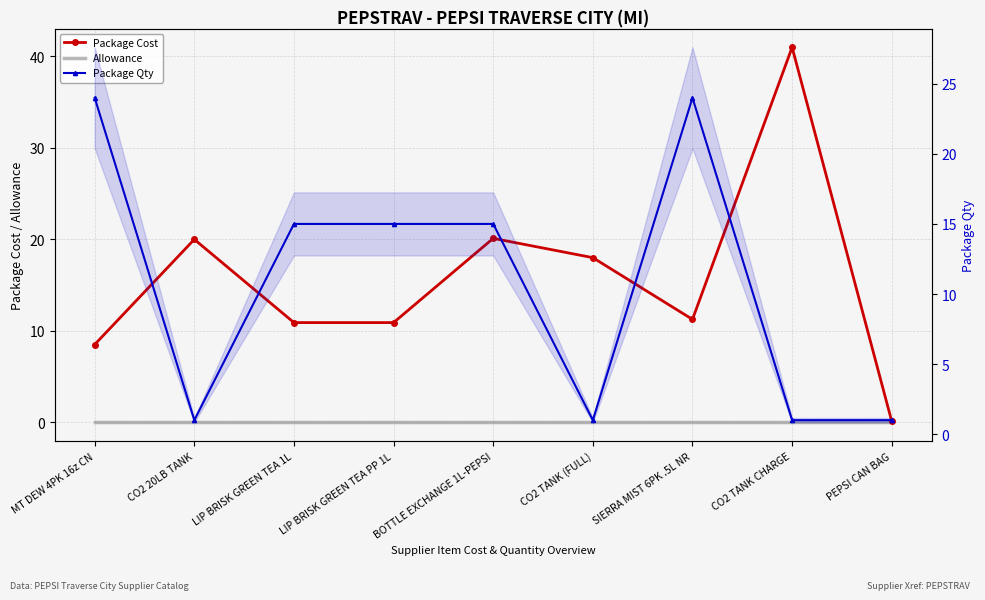

True or false: Allowance and Package Cost cross at least once.

False